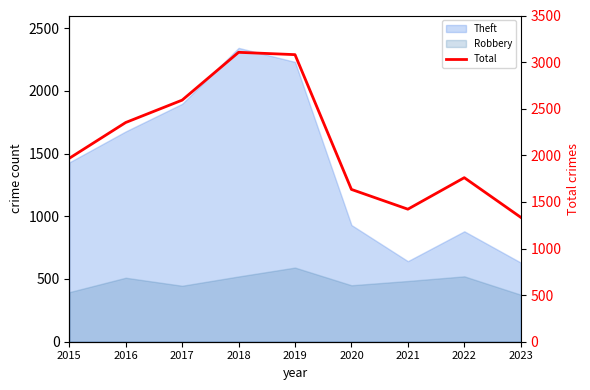

Count the number of categories in the chart.

9